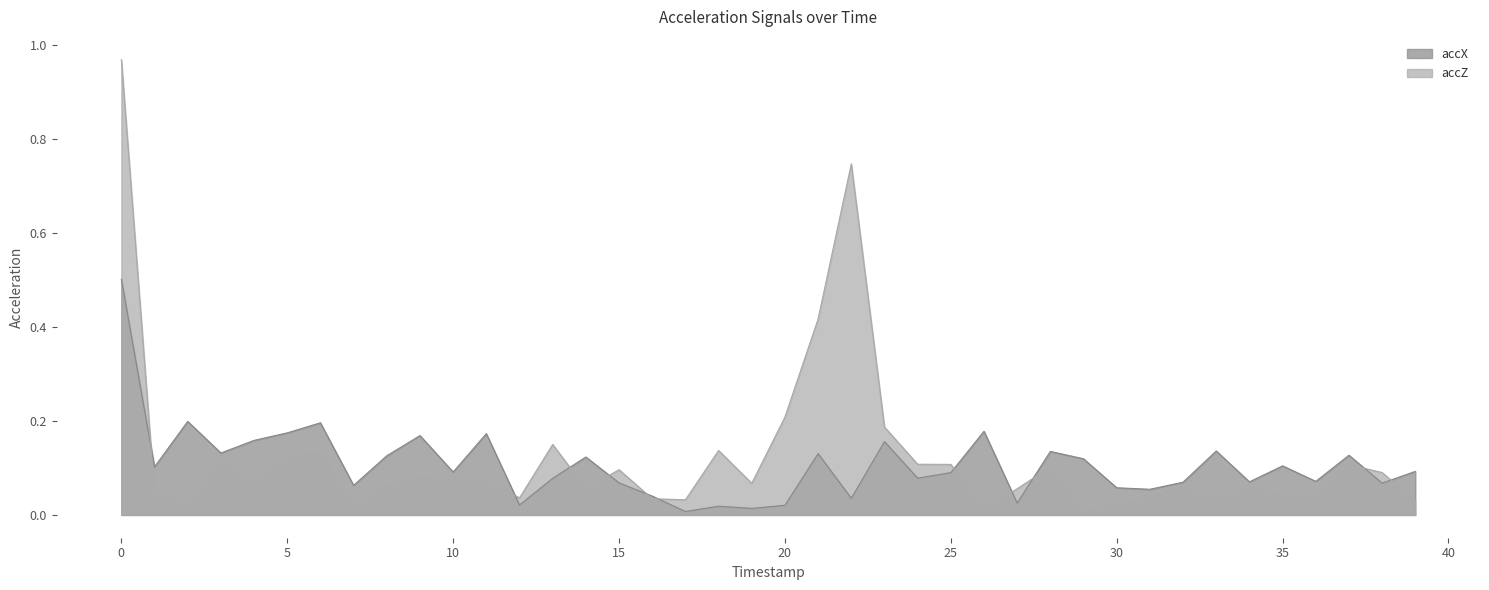

Reading right to left, transcribe all the data shown in this chart.

accX: 0.1	0.1	0.1	0.1	0.1	0.1	0.1	0.1	0.1	0.1	0.1	0.1	0.0	0.2	0.1	0.1	0.2	0.0	0.1	0.0	0.0	0.0	0.0	0.0	0.1	0.1	0.1	0.0	0.2	0.1	0.2	0.1	0.1	0.2	0.2	0.2	0.1	0.2	0.1	0.5
accZ: 0.0	0.1	0.1	0.0	0.0	0.1	0.0	0.1	0.0	0.0	0.0	0.1	0.1	0.0	0.1	0.1	0.2	0.7	0.4	0.2	0.1	0.1	0.0	0.0	0.1	0.1	0.2	0.0	0.1	0.1	0.1	0.1	0.0	0.1	0.1	0.1	0.1	0.0	0.0	1.0